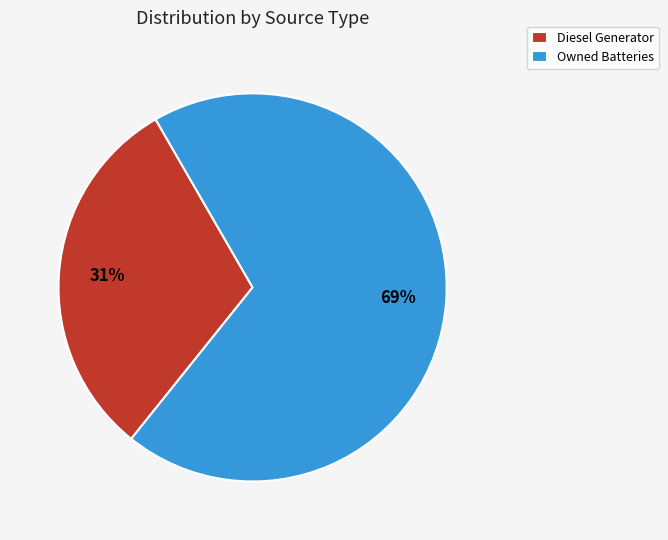

Approximately how many times larger is the value at Owned Batteries compared to Diesel Generator?

2.2